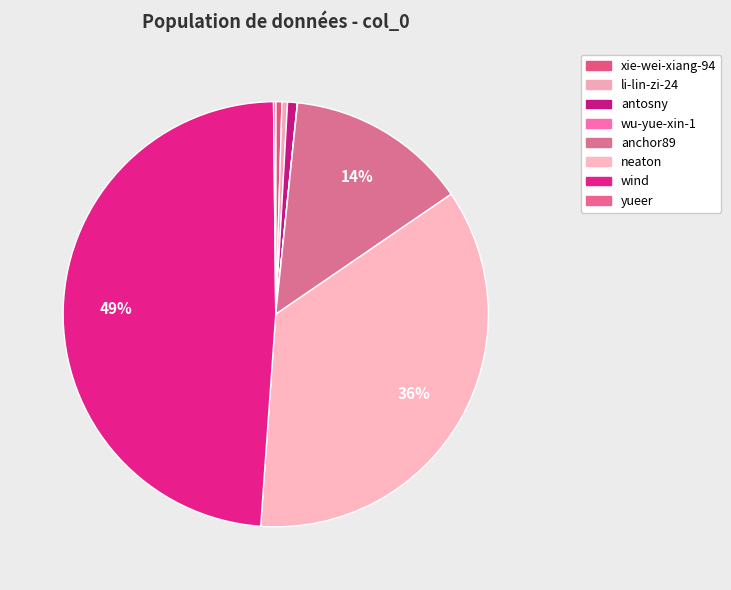

Which slice is the smallest?

wu-yue-xin-1